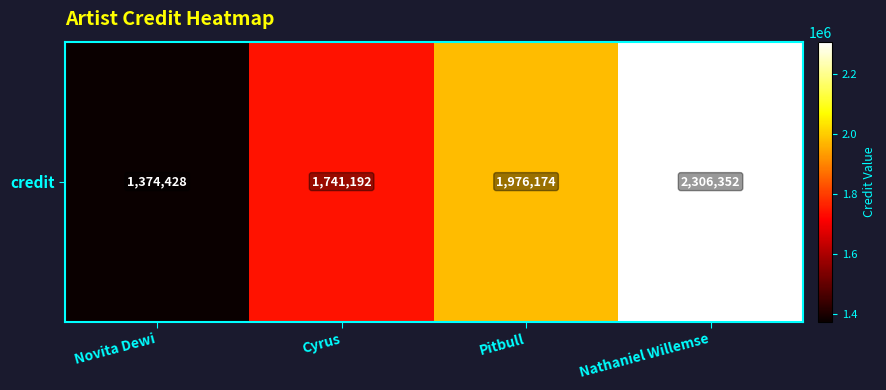

Reading right to left, transcribe all the data shown in this chart.

2306352	1976174	1741192	1374428